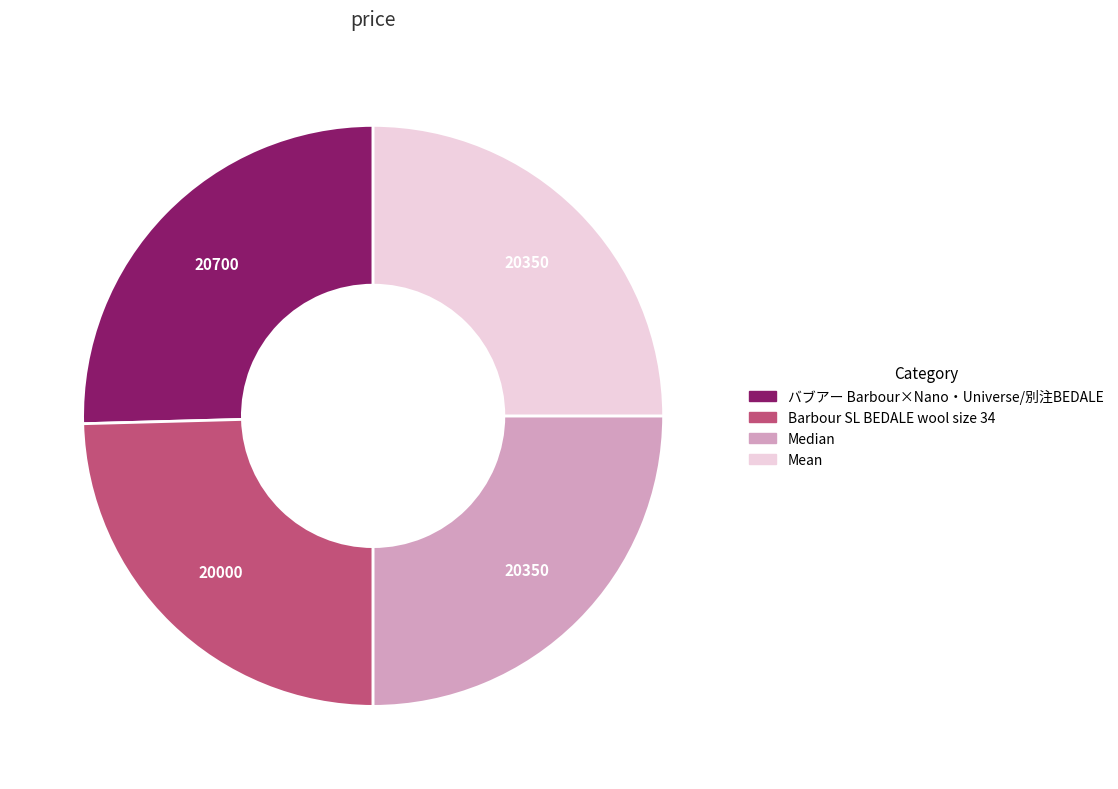

Is there any slice that represents more than half of the pie?

No